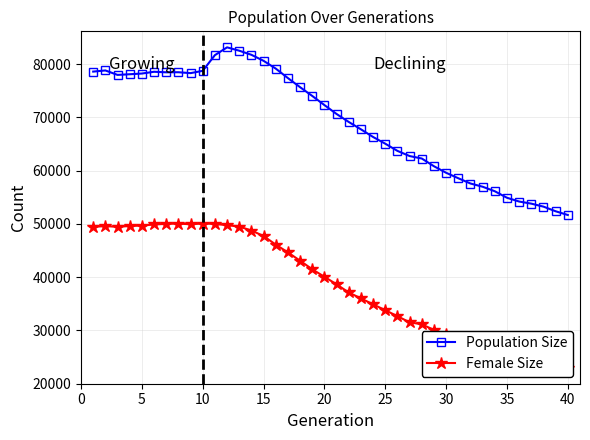

True or false: Population Size and Female Size cross at least once.

False